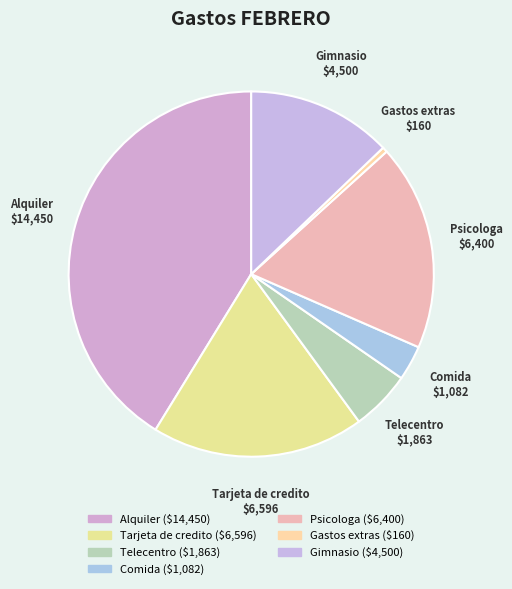

Which slice is the largest?

Alquiler